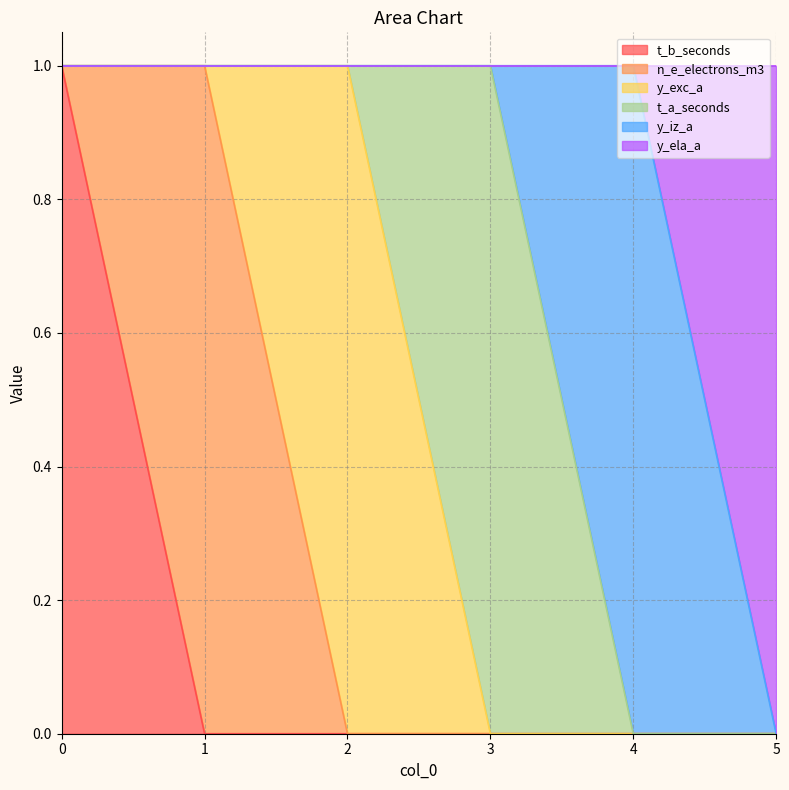

What is the approximate value of t_a_seconds at 3?

1